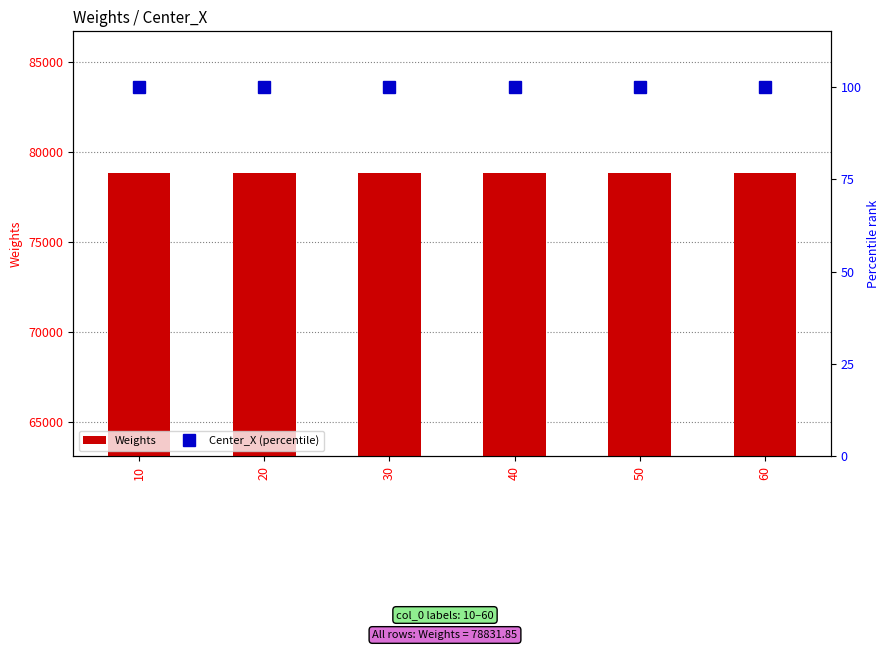

What is the total value across all series at 40?

78931.9